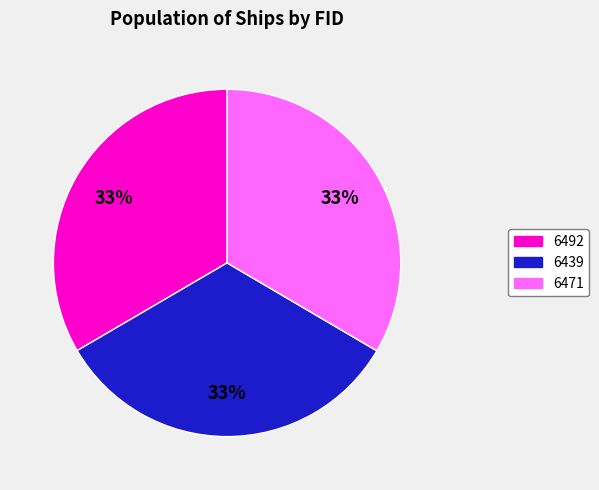

Count the number of slices in the pie.

3